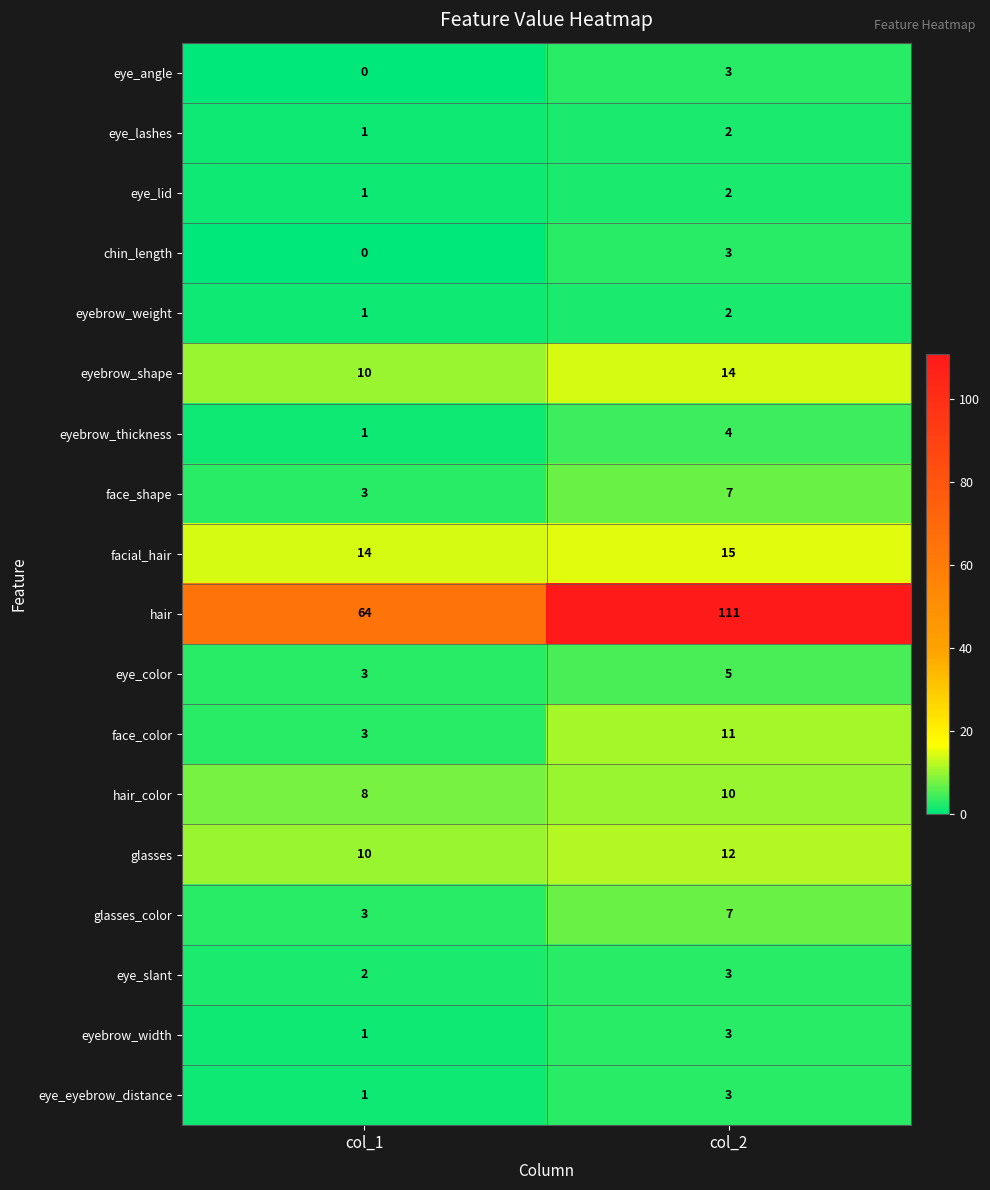

Which series changed the most between col_1 and col_2?

hair